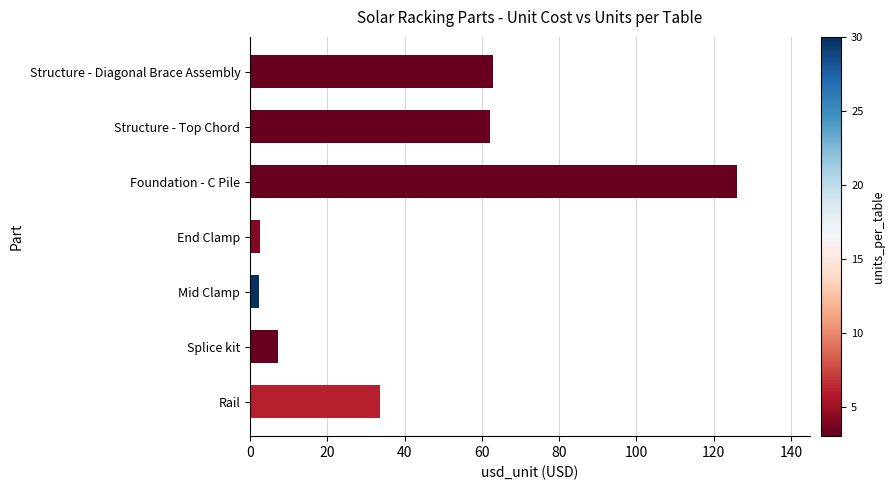

Between Mid Clamp and Foundation - C Pile, which is larger?

Foundation - C Pile